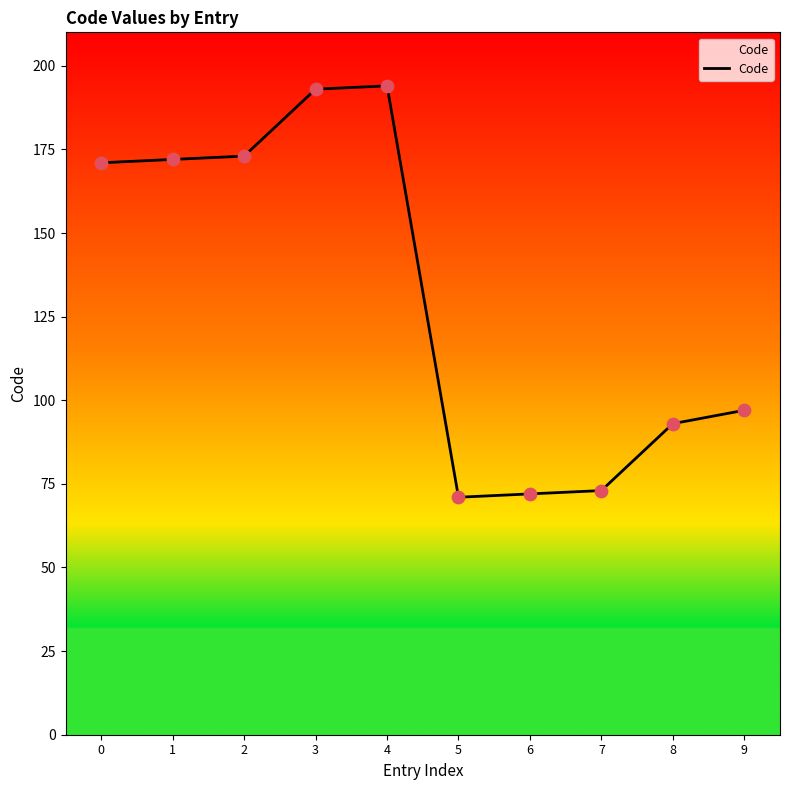

Approximately how many times larger is the value at 9 compared to 7?

1.3